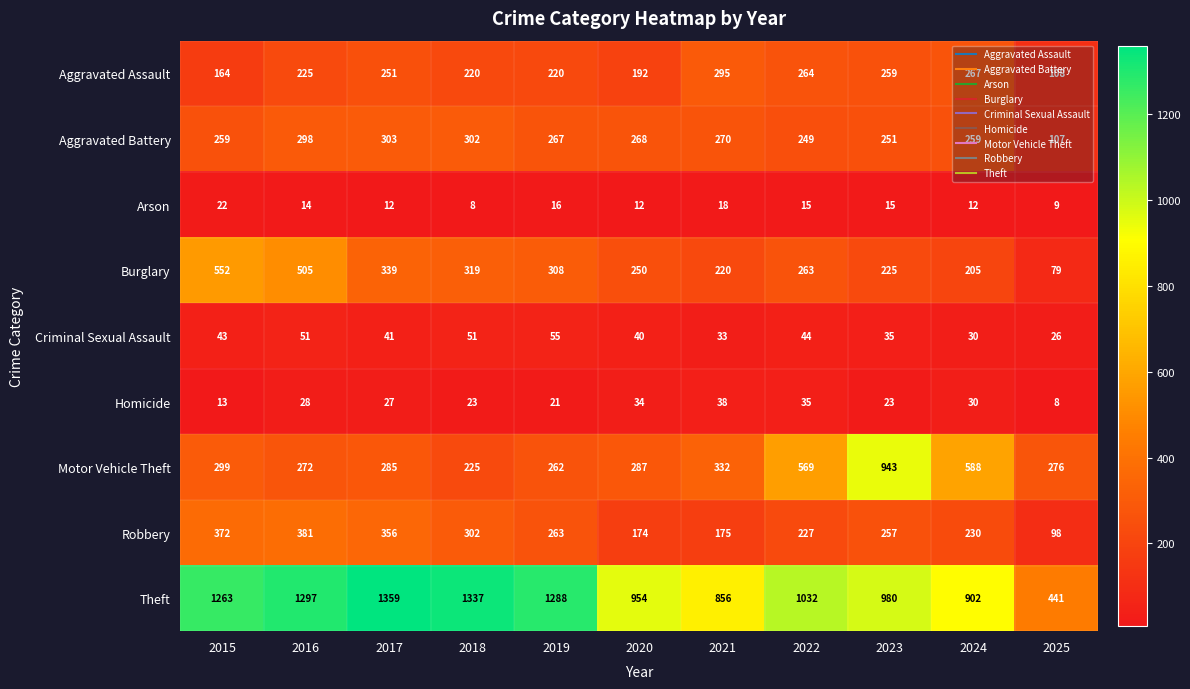

At how many categories does at least one series exceed 545?

10